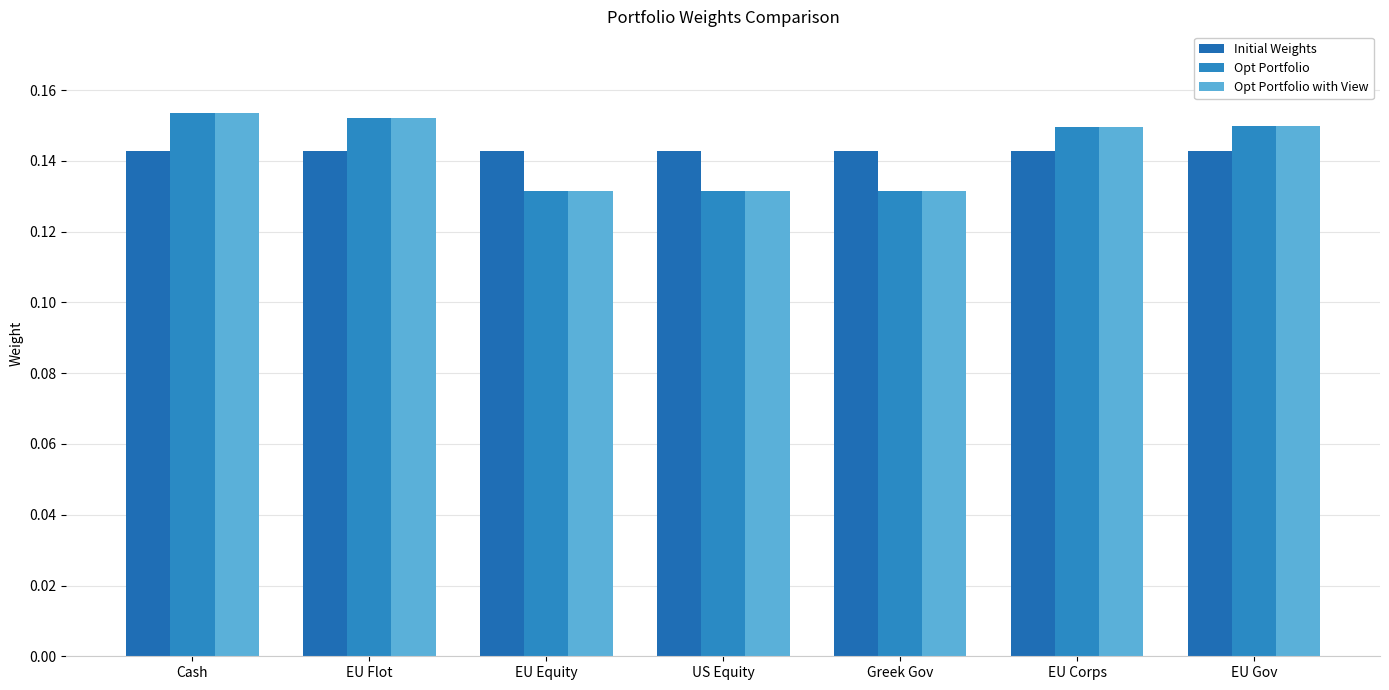

Does the chart contain any negative values?

No